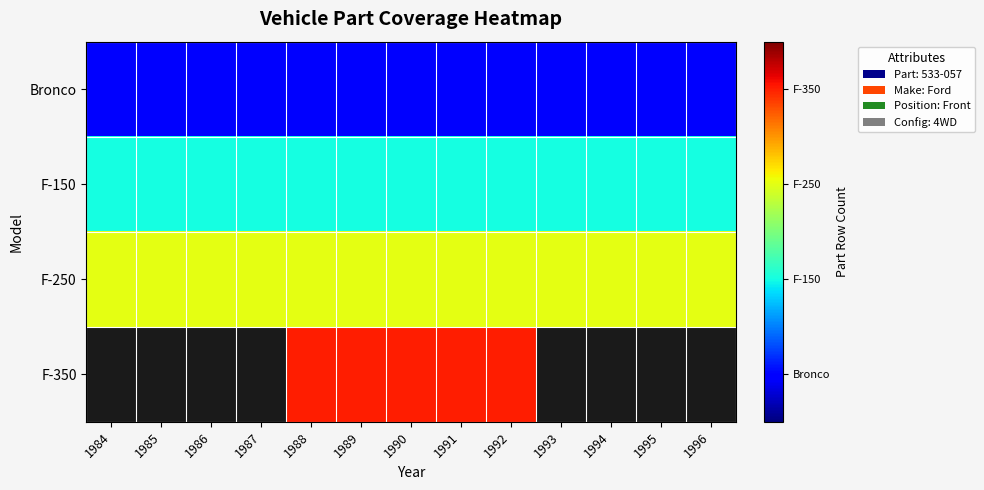

What is the minimum value for Bronco?

1.0